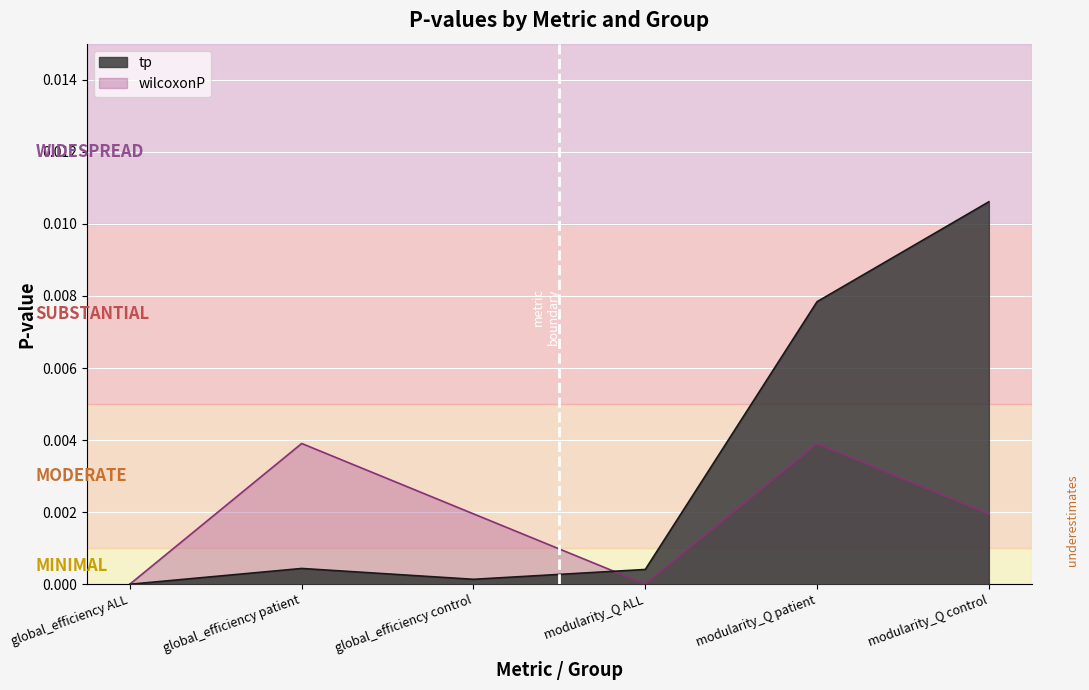

True or false: tp and wilcoxonP intersect in this chart.

True